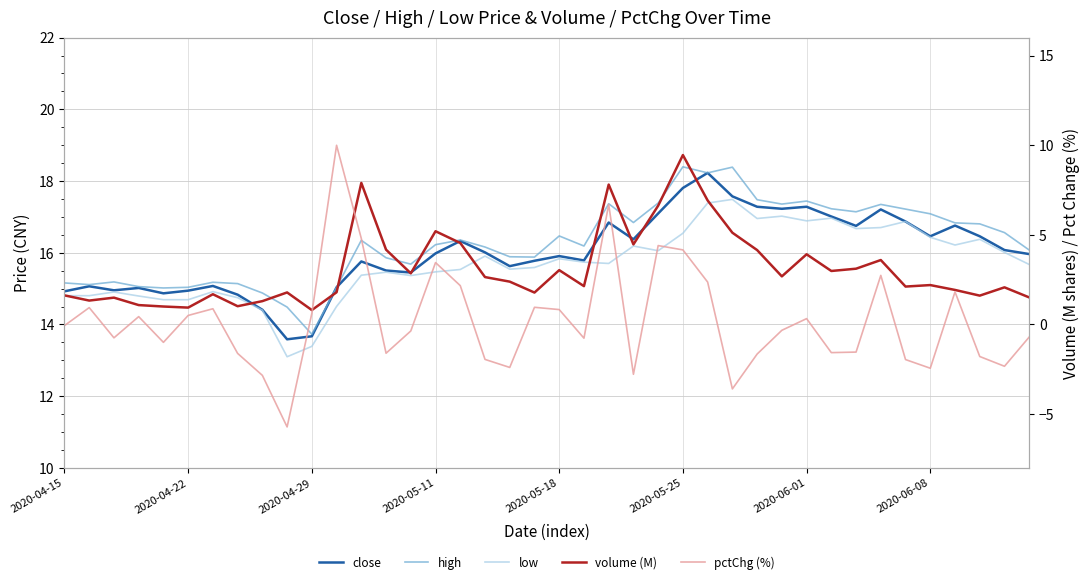

Rank the series at 2020-05-18 from highest to lowest value.

high, close, low, volume (M), pctChg (%)